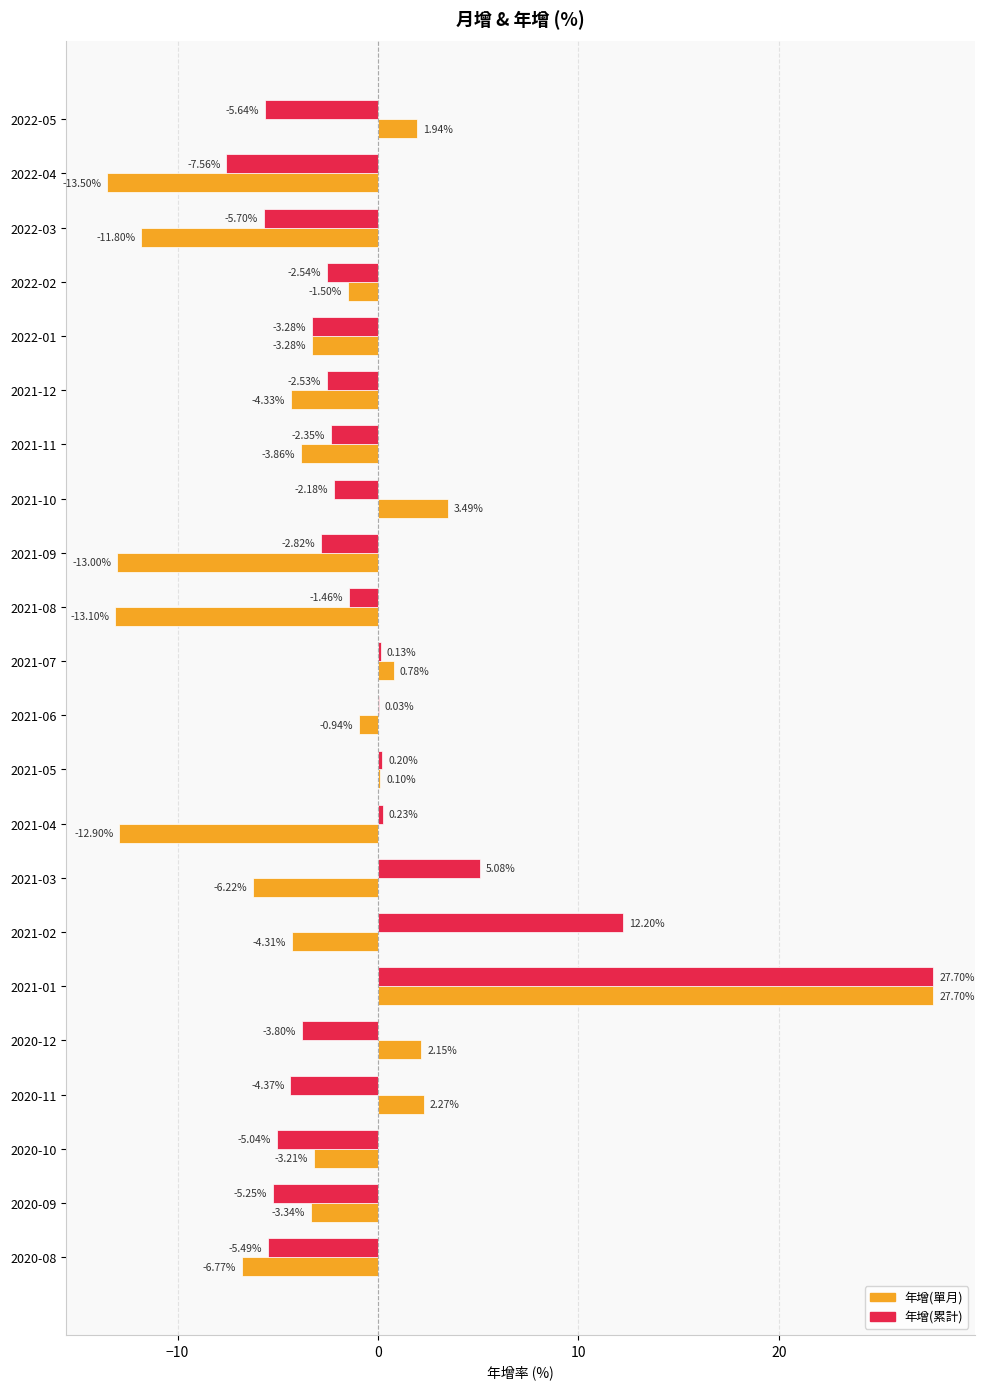

Between 2021-08 and 2020-12, which series saw the biggest shift?

年增(單月)